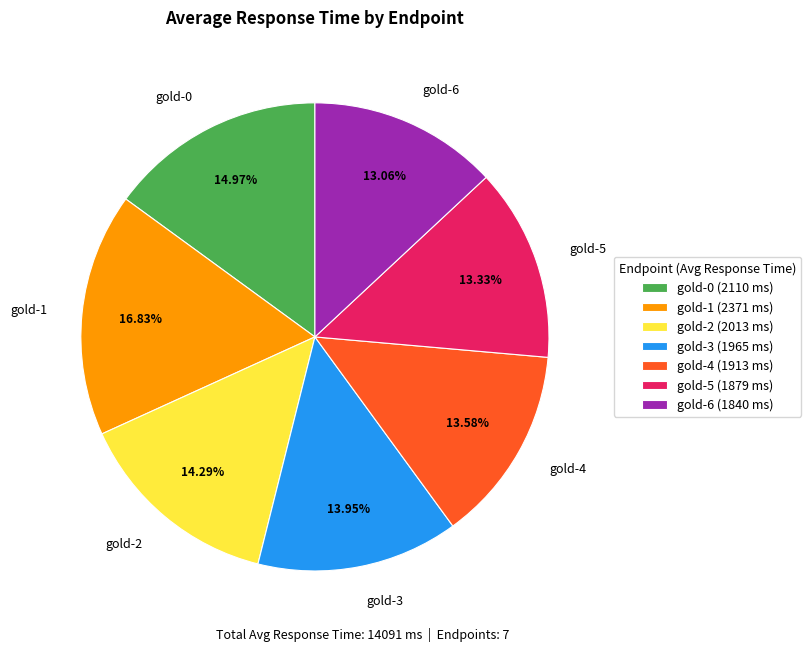

To the nearest percent, what is the difference between the largest and smallest slice percentages?

4%